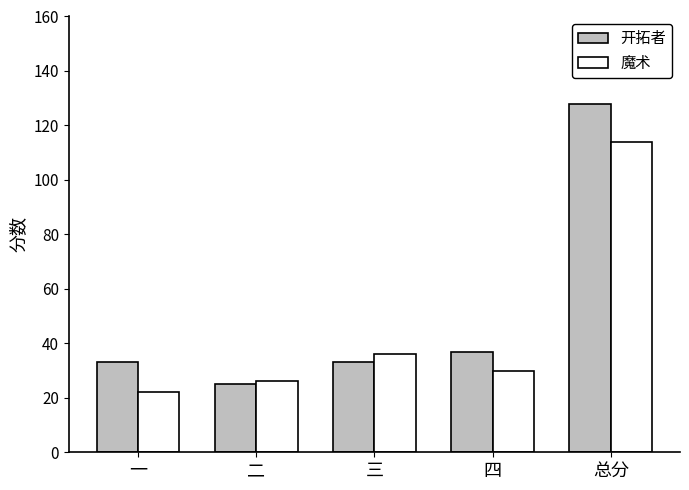

What is the difference between the second highest and second lowest values in the 开拓者 series?

4